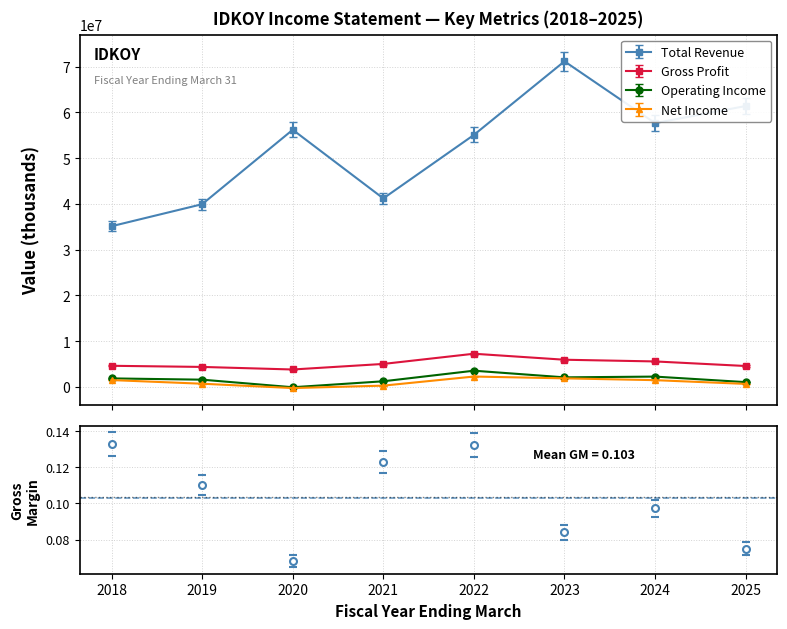

True or false: Operating Income and Net Income intersect in this chart.

False